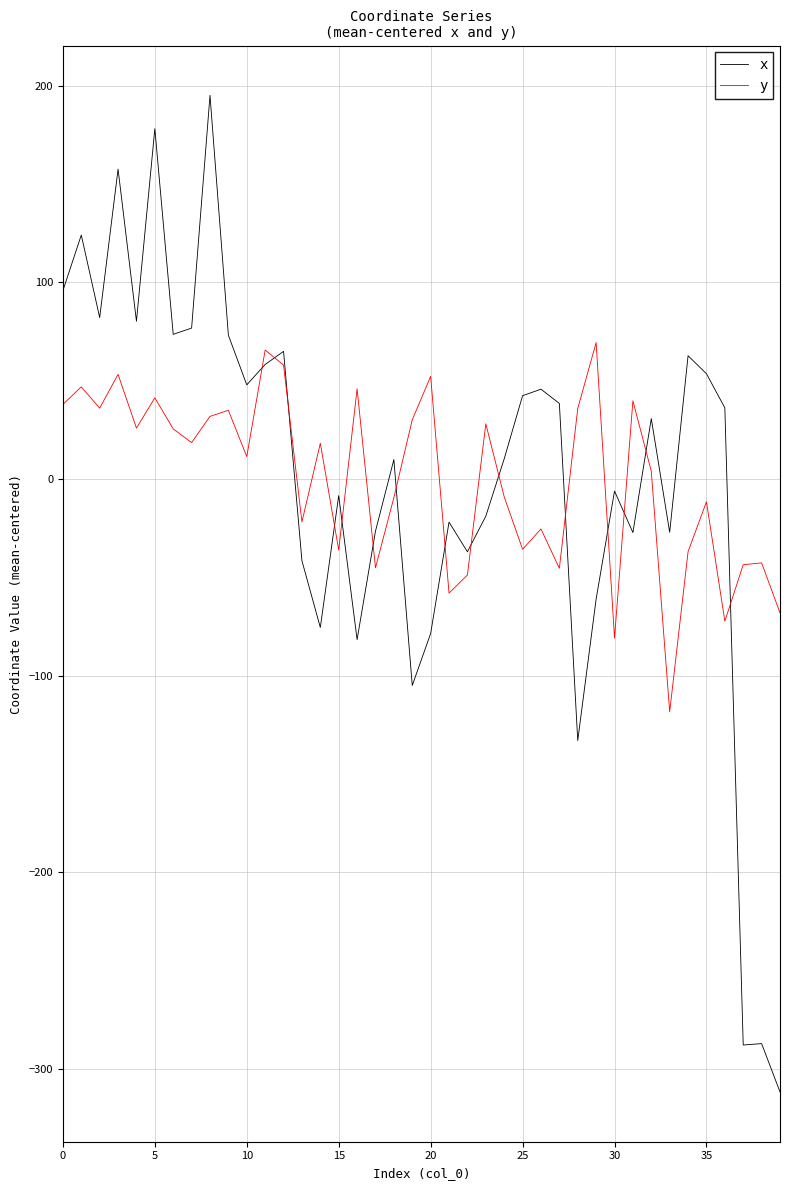

How many categories are shown in the chart?

40